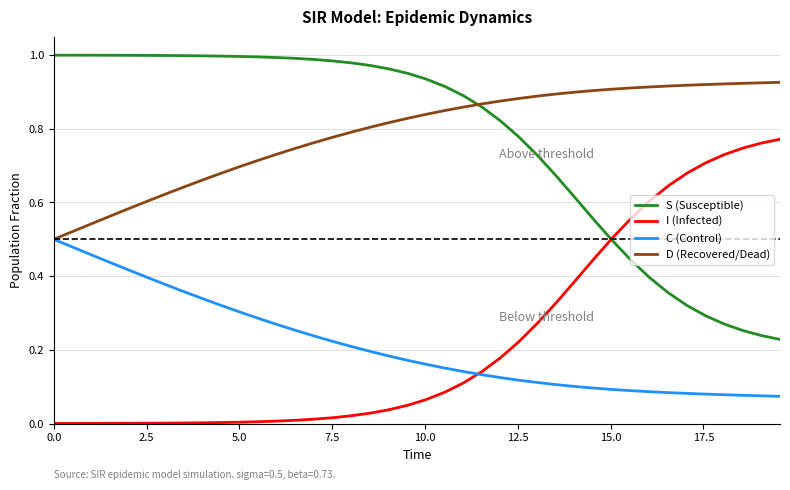

True or false: D (Recovered/Dead) and I (Infected) cross at least once.

False